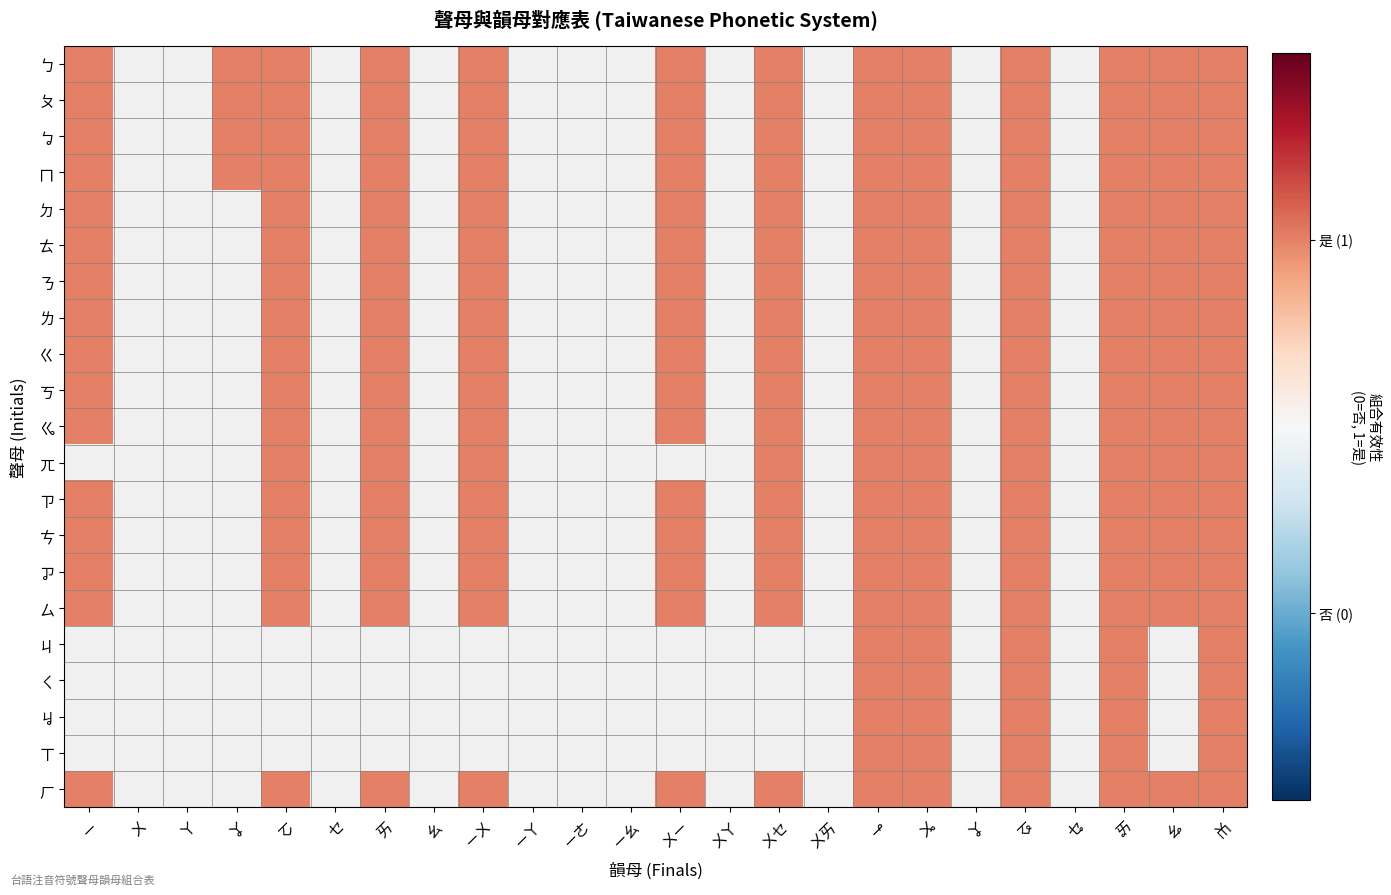

List the labels in order of ㄎ value, largest first.

ㄧ, ㆦ, ㄞ, ㄧㄨ, ㄨㄧ, ㄨㆤ, ㆪ, ㆫ, ㆧ, ㆮ, ㆯ, ㆰ, ㄨ, ㄚ, ㆩ, ㆤ, ㄠ, ㄧㄚ, ㄧㄜ, ㄧㄠ, ㄨㄚ, ㄨㄞ, ㆩ, ㆥ